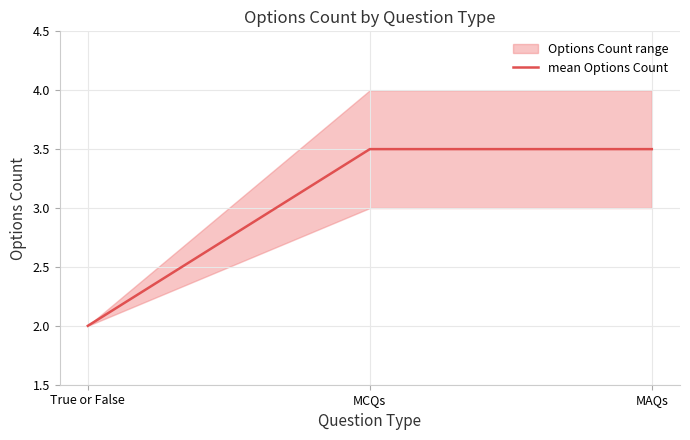

What is the difference between the maximum and minimum values?

1.5